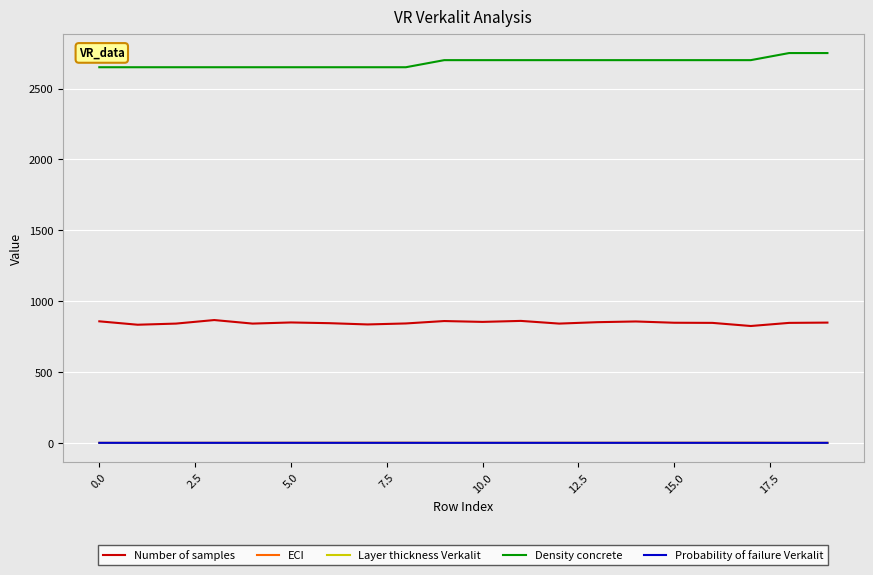

True or false: Number of samples and Probability of failure Verkalit intersect in this chart.

False